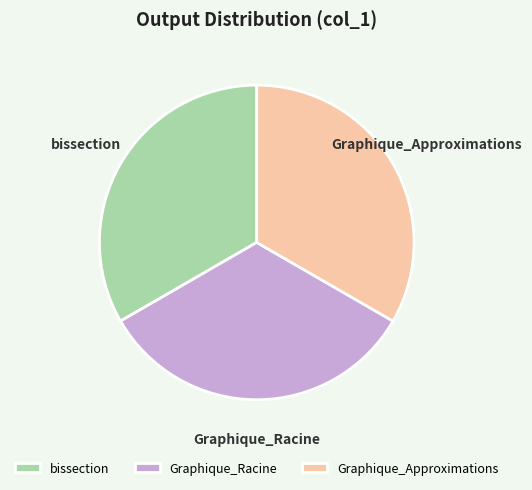

The Graphique_Racine slice represents 47% of the pie. True or false?

False